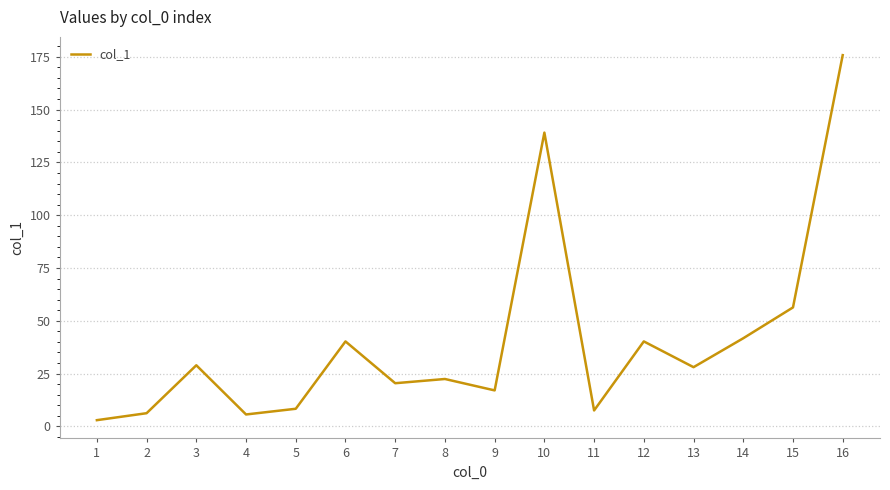

Approximately how many times larger is the value at 6 compared to 9?

2.4